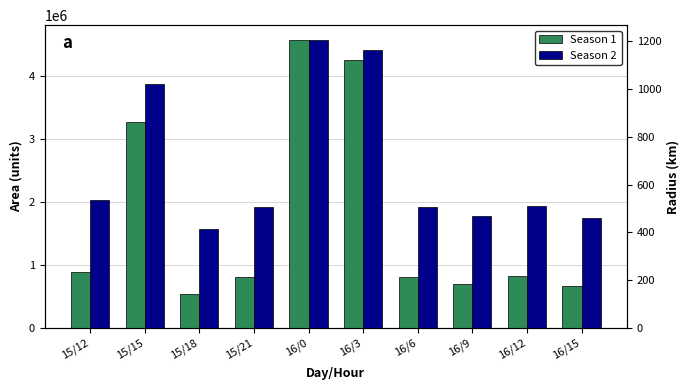

How many groups of bars are there?

10